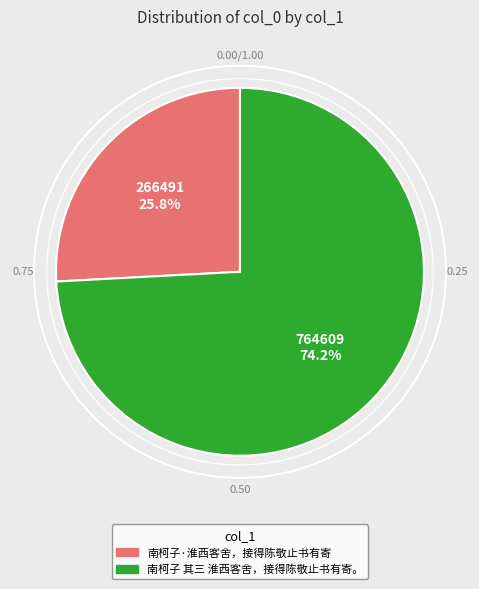

Between 南柯子·淮西客舍，接得陈敬止书有寄 and 南柯子 其三 淮西客舍，接得陈敬止书有寄。, which is larger?

南柯子 其三 淮西客舍，接得陈敬止书有寄。